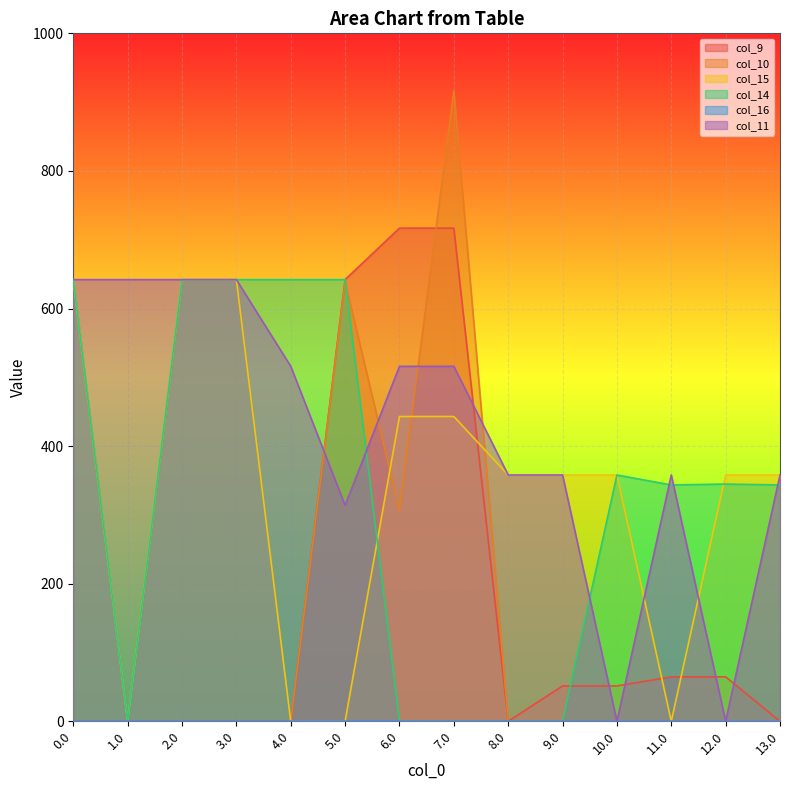

True or false: col_11 has more than 1 points higher than both neighbors.

False